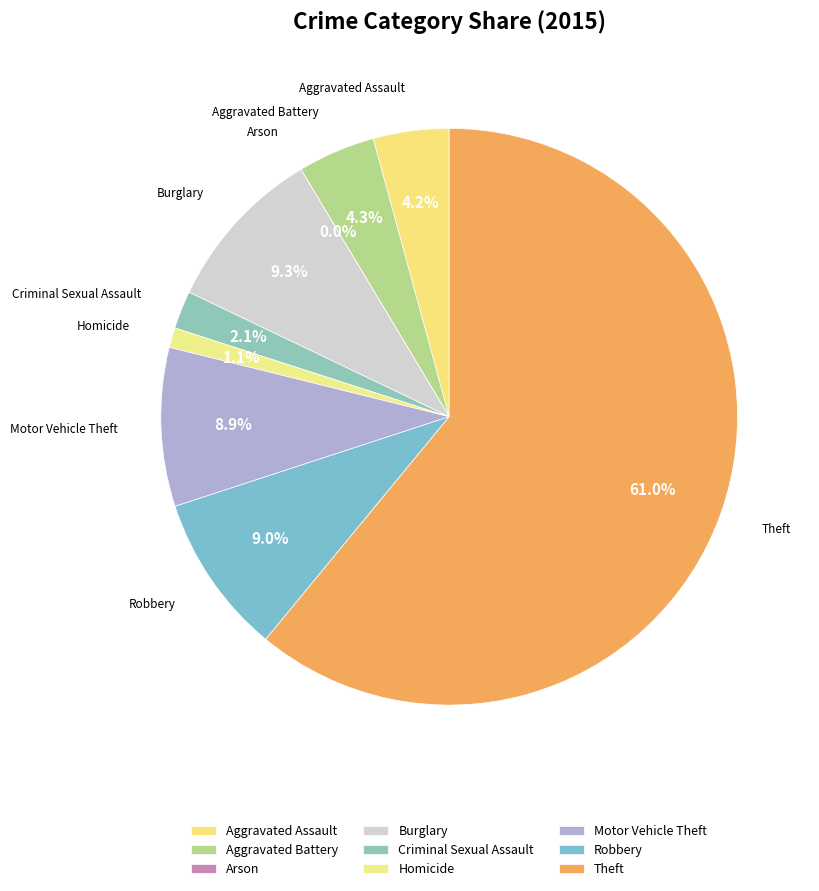

What percentage do Aggravated Assault and Robbery together represent?

13.2%